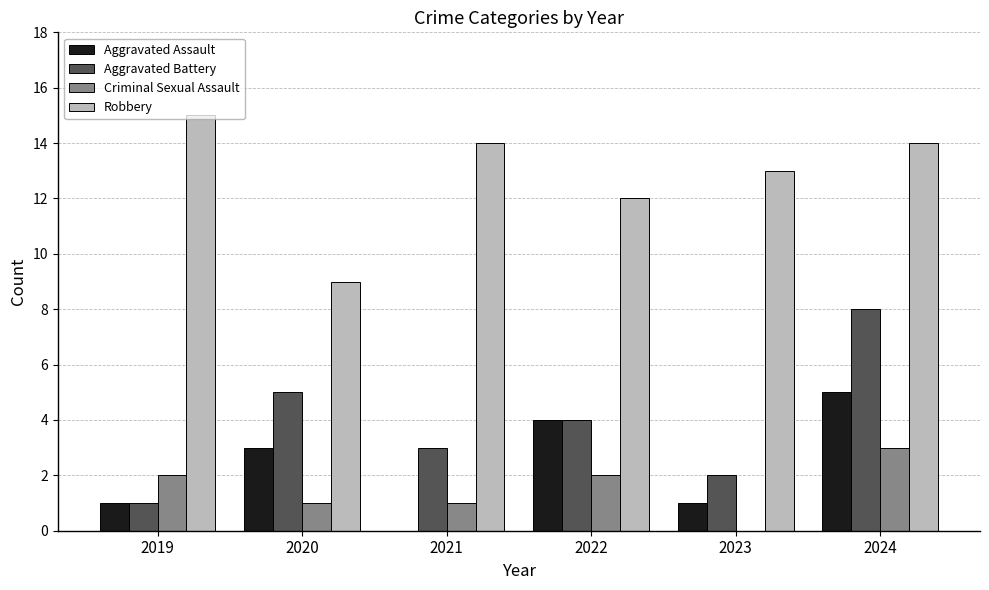

Between 2023 and 2024, which series saw the biggest shift?

Aggravated Battery